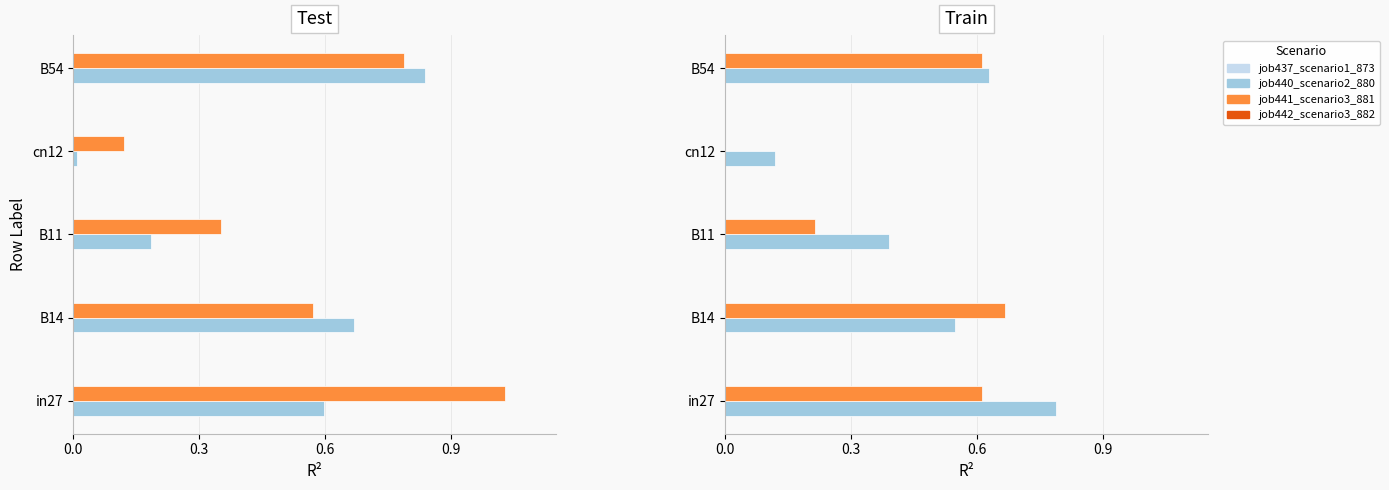

Is it true that job442_scenario3_882 equals 0.4 at B11?

True